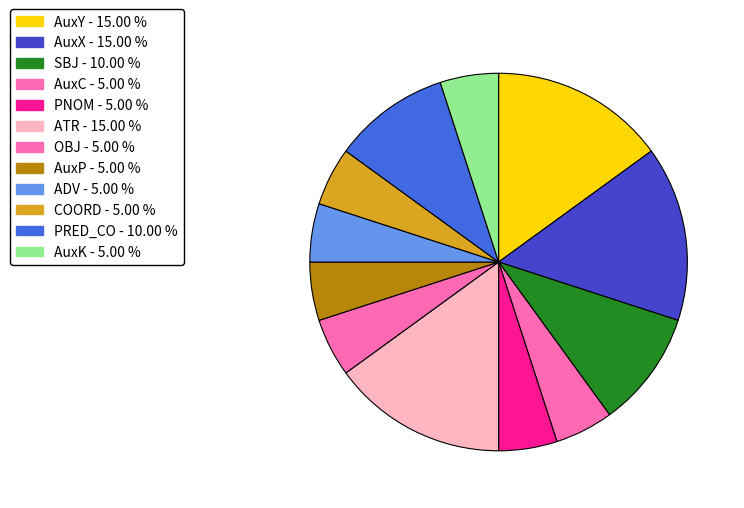

To the nearest percent, what percentage of the pie is OBJ?

5%